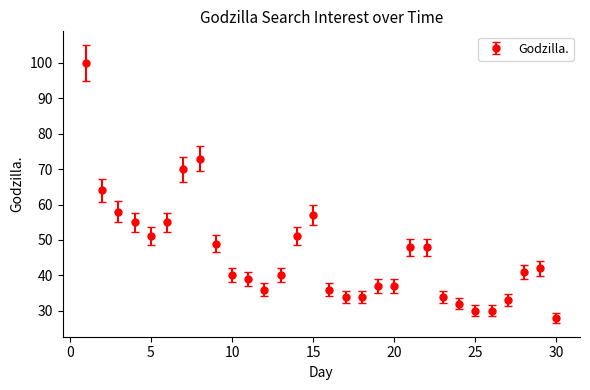

What is the value of the 21st point from the left?

48